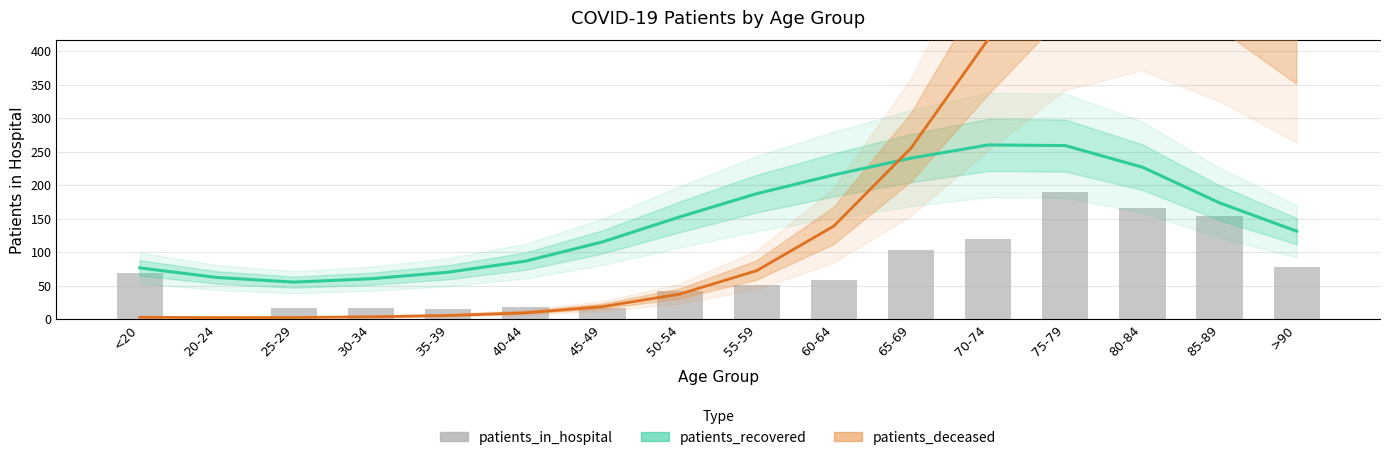

What position from the left is 35-39?

5